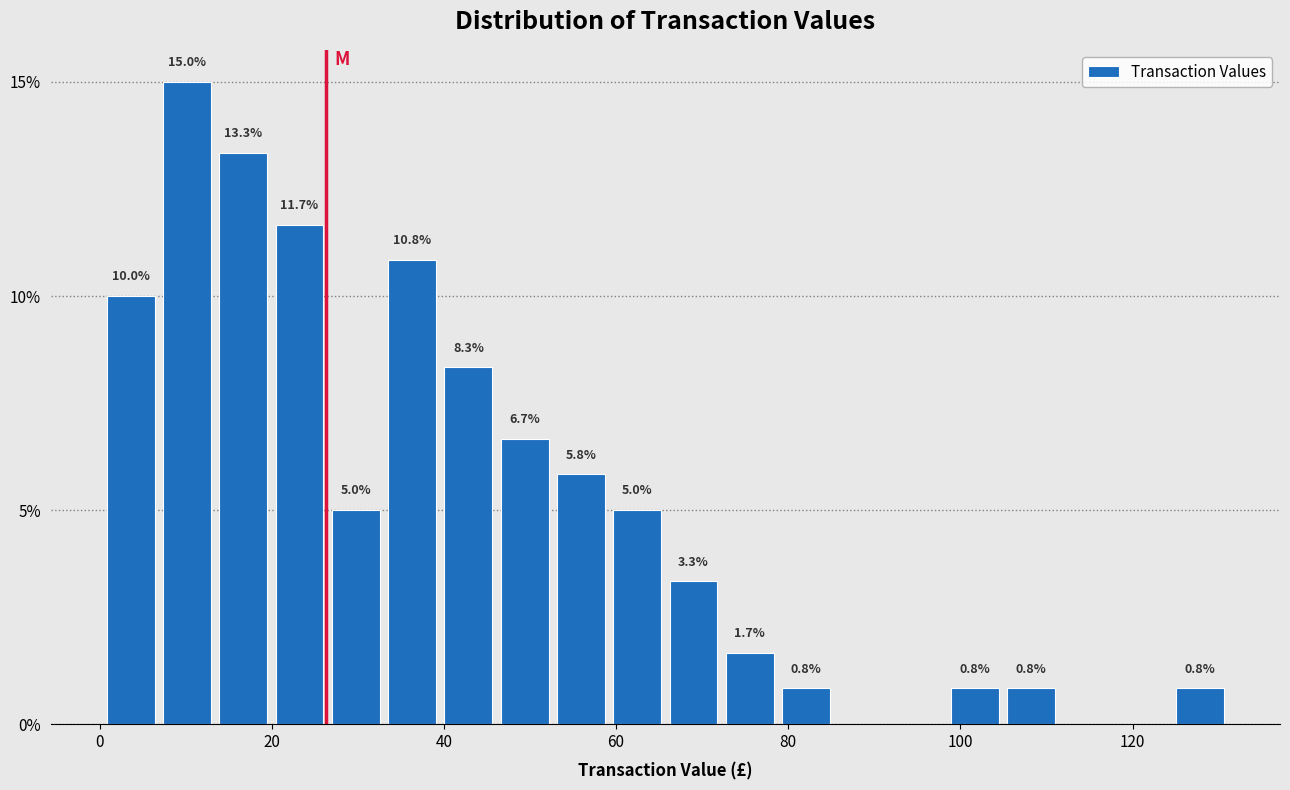

Around what value on the x-axis is the tallest bar? Give the approximate position of its centre, as read against the axis.

10